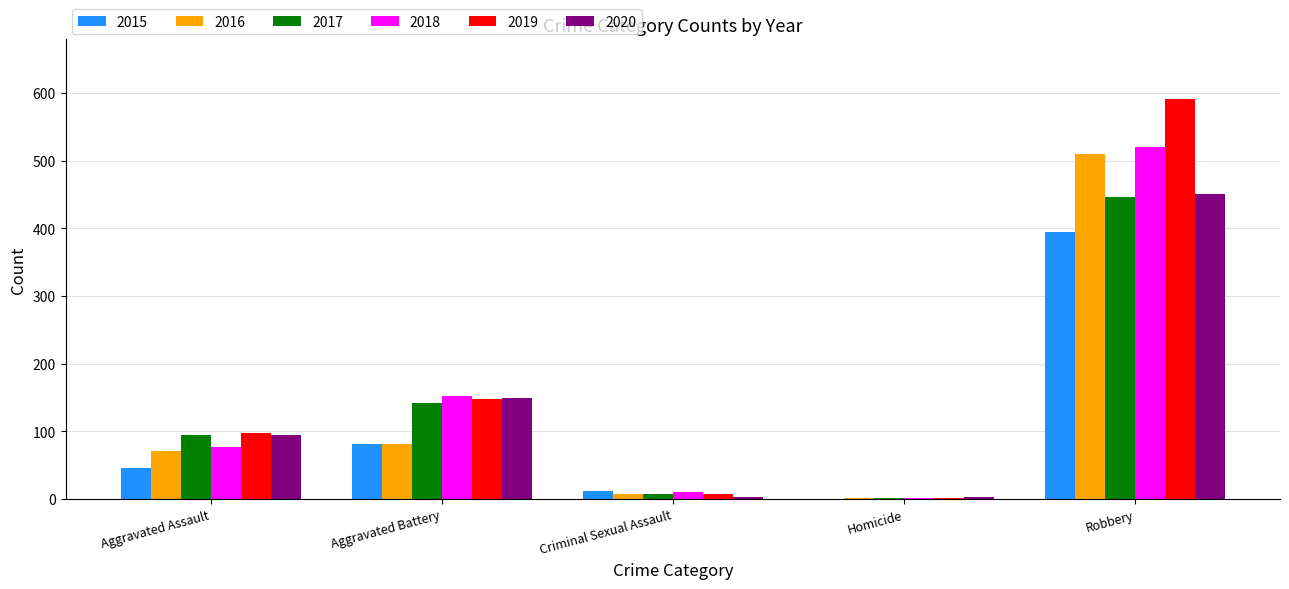

What is the sum of all 2019 values?

847